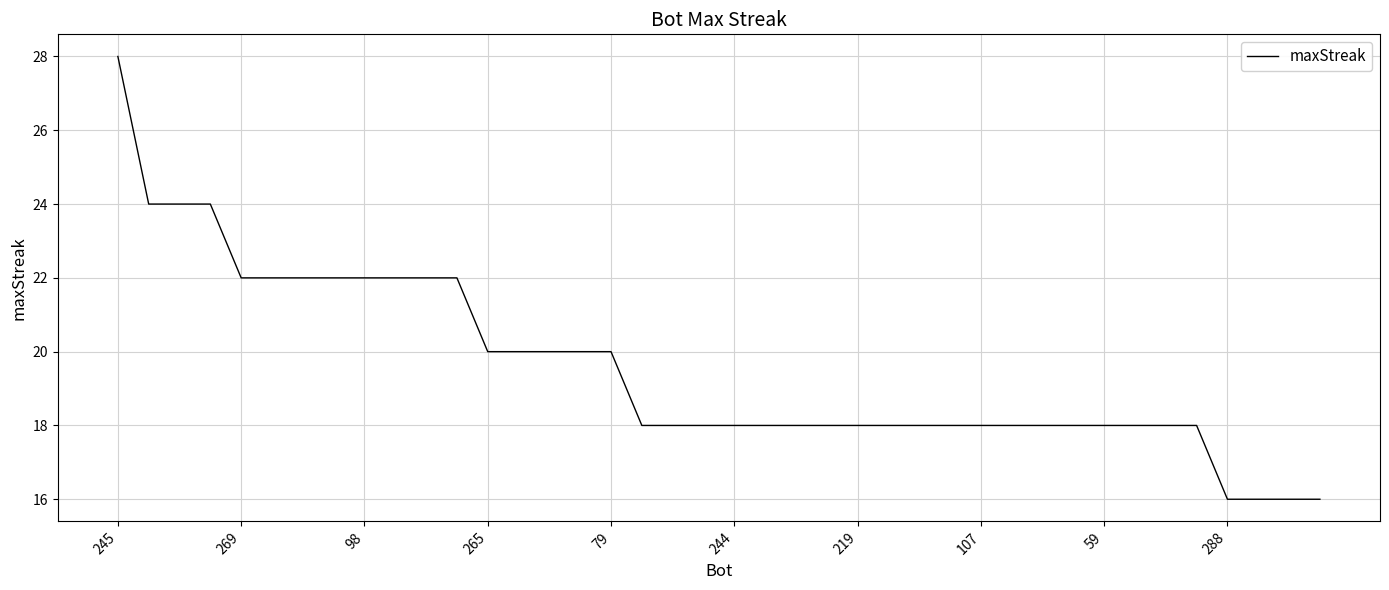

What is the maximum value shown in the chart?

28